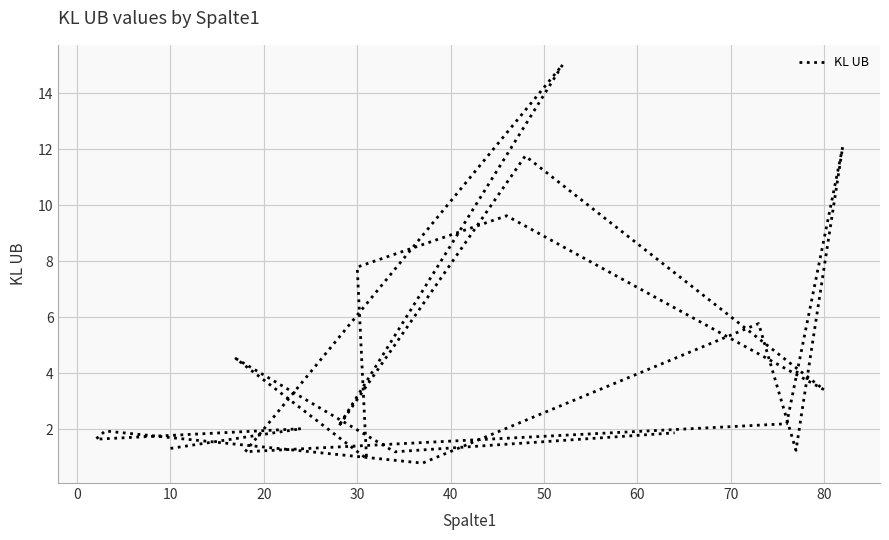

What is the value of the 13th point from the left?

11.8